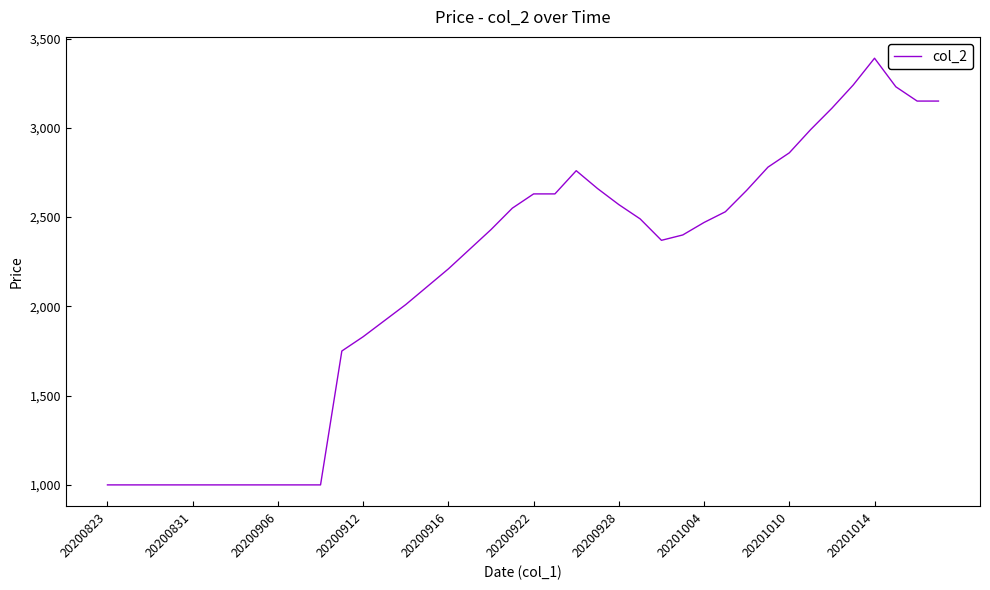

What is the difference between the maximum and minimum values?

2390